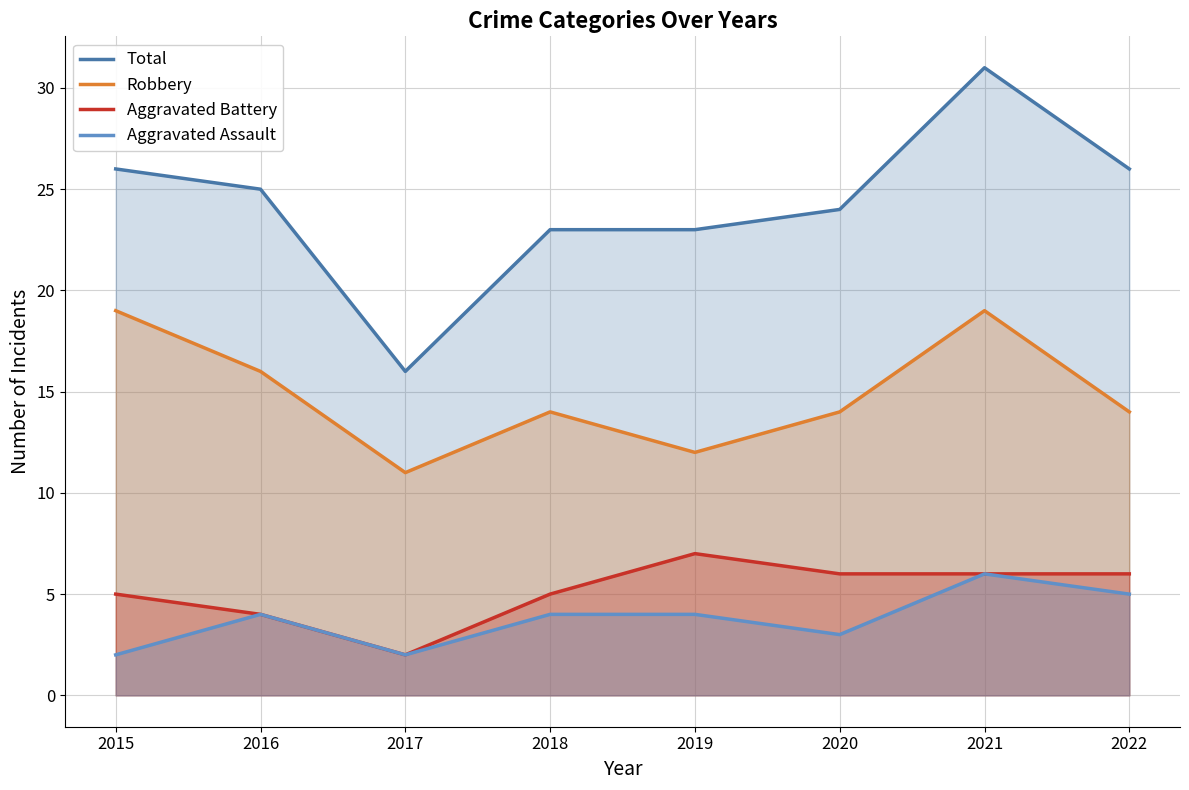

Where does the Total series first go above 25?

2015